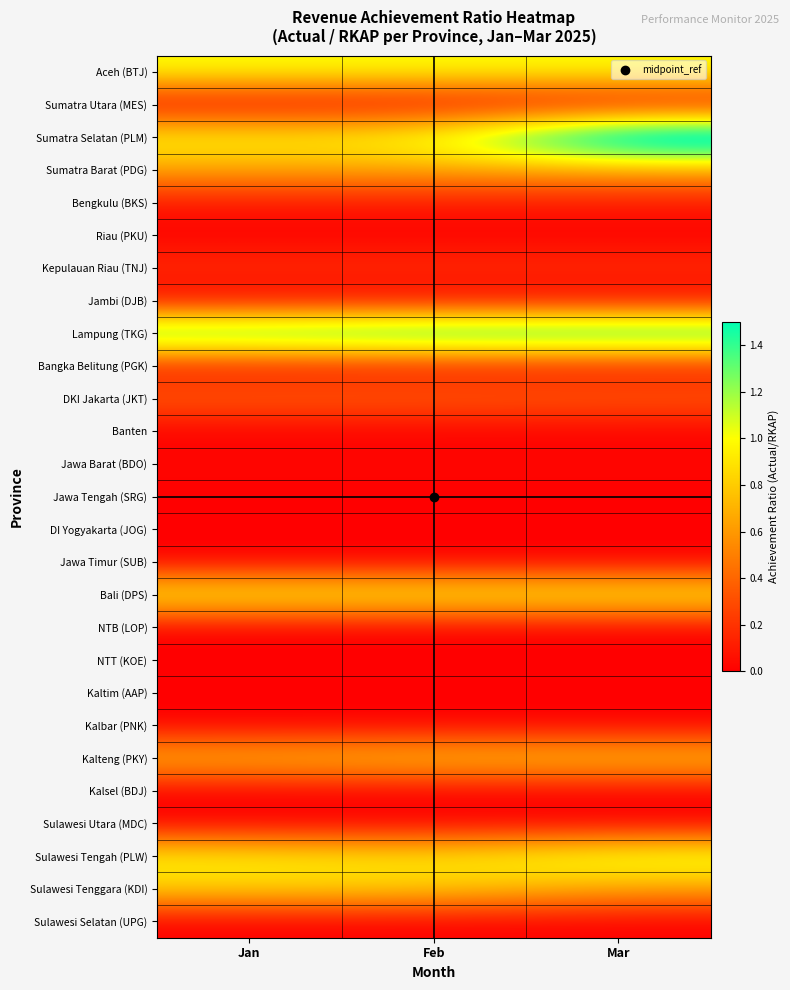

Reading left to right, list all the values displayed in this chart.

Aceh (BTJ): Jan=1.0	Feb=1.0	Mar=1.0
Sumatra Utara (MES): Jan=0.0	Feb=0.0	Mar=0.0
Sumatra Selatan (PLM): Jan=1.0	Feb=1.0	Mar=2.0
Sumatra Barat (PDG): Jan=0.7	Feb=0.7	Mar=0.7
Bengkulu (BKS): Jan=0.1	Feb=0.1	Mar=0.1
Riau (PKU): Jan=0.0	Feb=0.0	Mar=0.0
Kepulauan Riau (TNJ): Jan=0.2	Feb=0.2	Mar=0.2
Jambi (DJB): Jan=0.0	Feb=0.0	Mar=0.0
Lampung (TKG): Jan=1.5	Feb=1.6	Mar=1.6
Bangka Belitung (PGK): Jan=0.1	Feb=0.1	Mar=0.1
DKI Jakarta (JKT): Jan=0.4	Feb=0.4	Mar=0.4
Banten: Jan=0.0	Feb=0.0	Mar=0.0
Jawa Barat (BDO): Jan=0.0	Feb=0.0	Mar=0.0
Jawa Tengah (SRG): Jan=0.0	Feb=0.0	Mar=0.0
DI Yogyakarta (JOG): Jan=0.0	Feb=0.0	Mar=0.0
Jawa Timur (SUB): Jan=0.0	Feb=0.0	Mar=0.0
Bali (DPS): Jan=1.0	Feb=1.0	Mar=1.0
NTB (LOP): Jan=0.0	Feb=0.0	Mar=0.0
NTT (KOE): Jan=0.0	Feb=0.0	Mar=0.0
Kaltim (AAP): Jan=0.0	Feb=0.0	Mar=0.0
Kalbar (PNK): Jan=0.0	Feb=0.0	Mar=0.0
Kalteng (PKY): Jan=0.7	Feb=0.8	Mar=0.8
Kalsel (BDJ): Jan=0.0	Feb=0.0	Mar=0.0
Sulawesi Utara (MDC): Jan=0.0	Feb=0.0	Mar=0.0
Sulawesi Tengah (PLW): Jan=1.0	Feb=0.9	Mar=1.1
Sulawesi Tenggara (KDI): Jan=0.8	Feb=0.8	Mar=0.6
Sulawesi Selatan (UPG): Jan=0.0	Feb=0.0	Mar=0.0